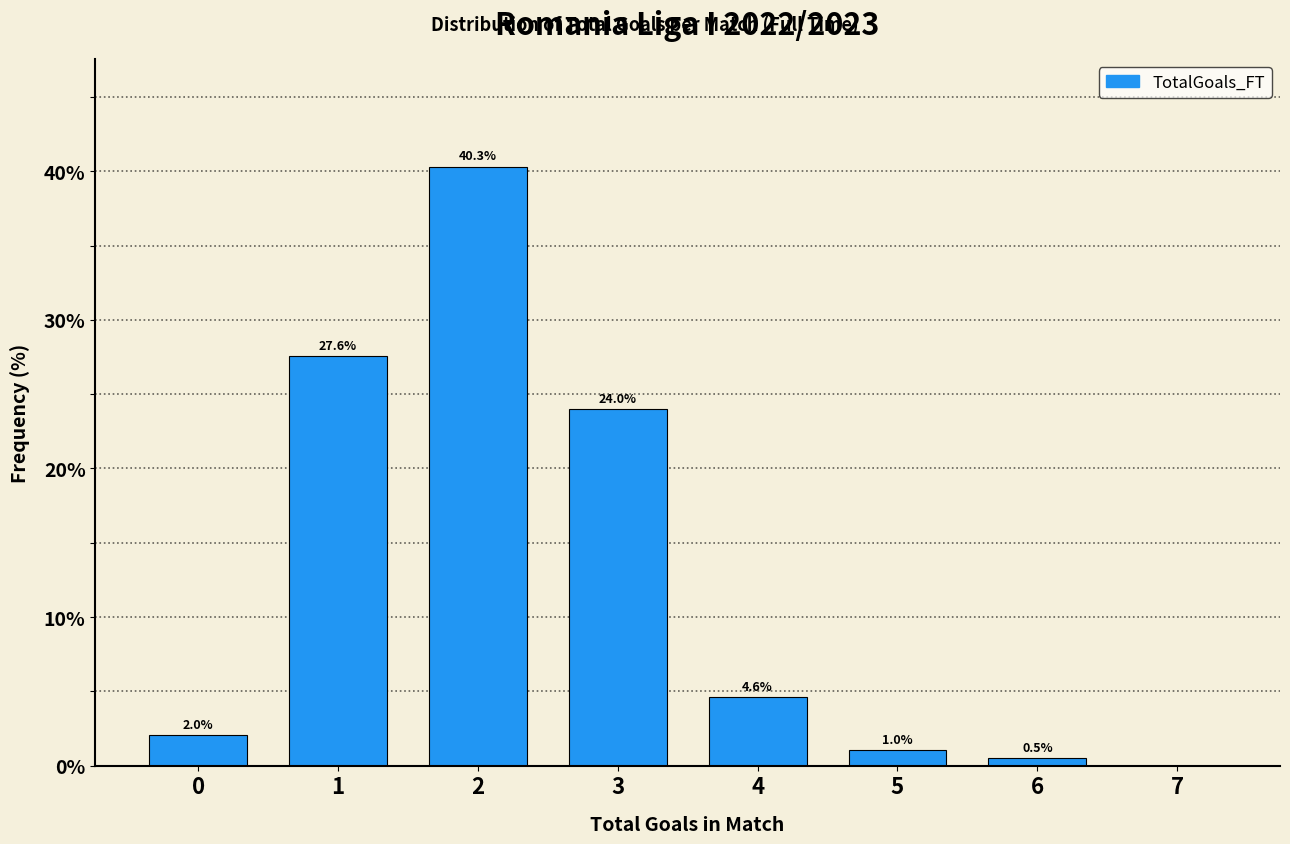

Reading left to right, transcribe all the data shown in this chart.

0=2.0	1=27.6	2=40.3	3=24.0	4=4.6	5=1.0	6=0.5	7=0.0